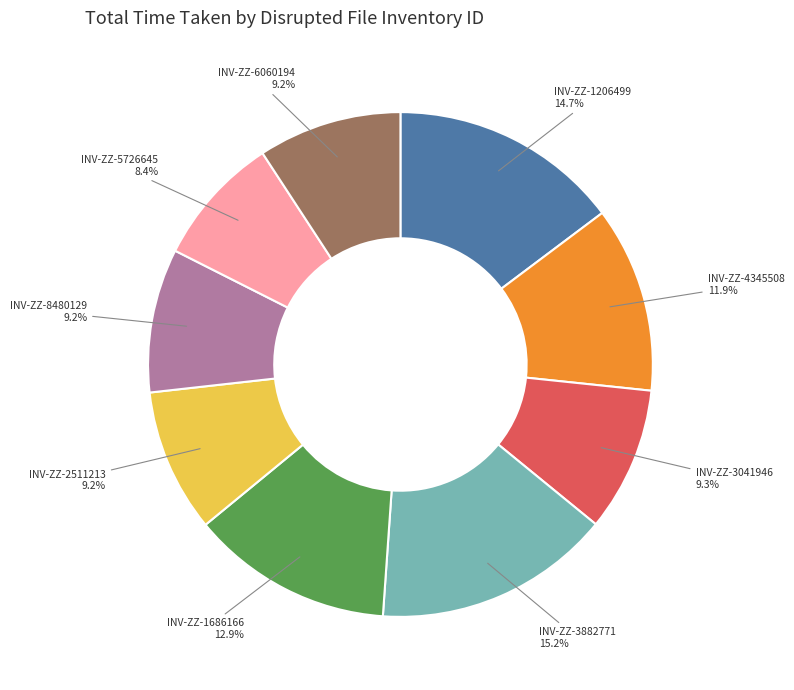

What is the ratio of the value at INV-ZZ-8480129 to the value at INV-ZZ-5726645?

1.1